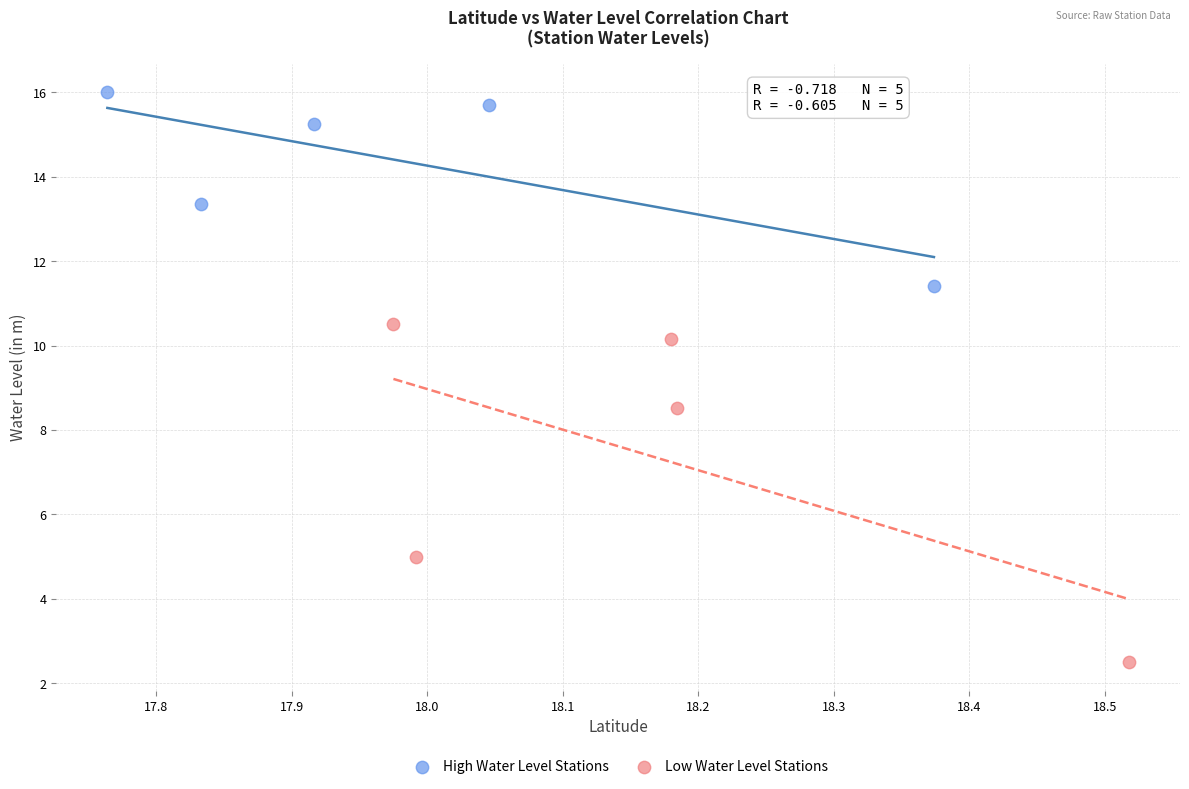

Which series contains the lowest Y value?

Low Water Level Stations